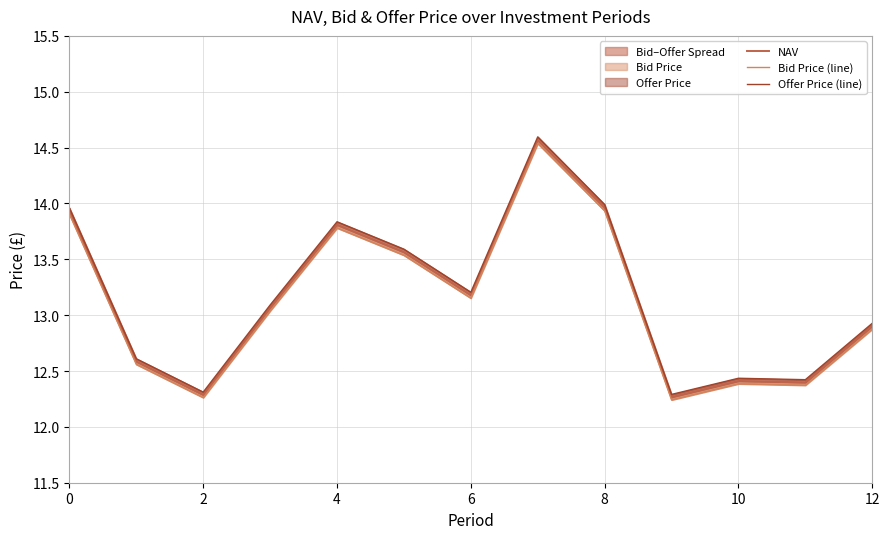

Which label corresponds to the smallest value in the chart?

9